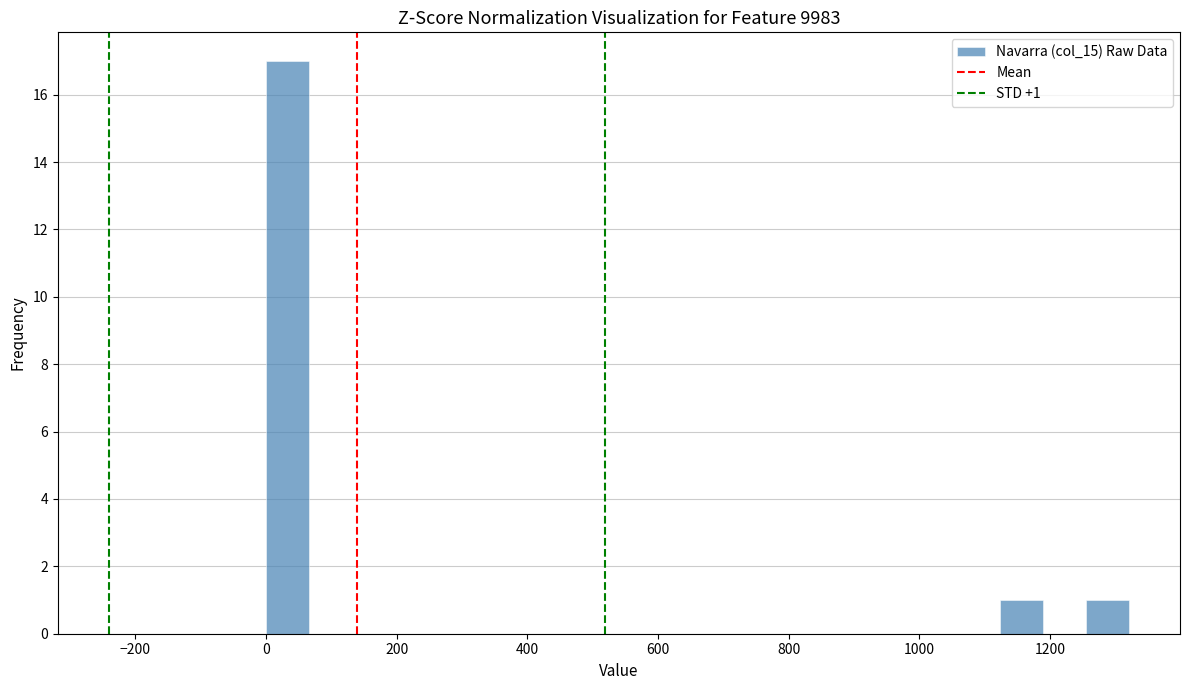

Around what value on the x-axis is the tallest bar? Give the approximate position of its centre, as read against the axis.

40